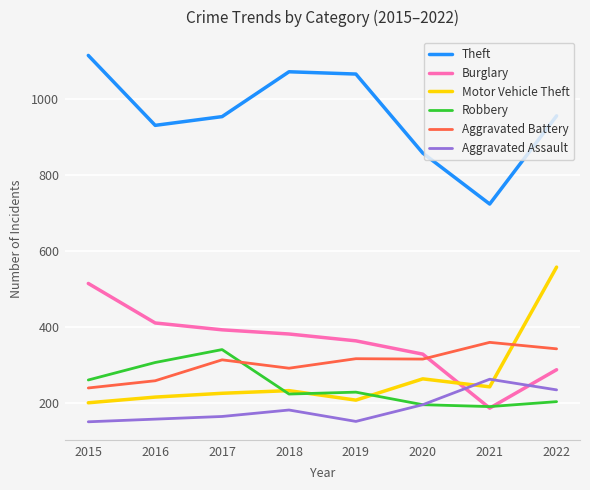

After their last crossing, which series has the higher values: Burglary or Robbery?

Burglary